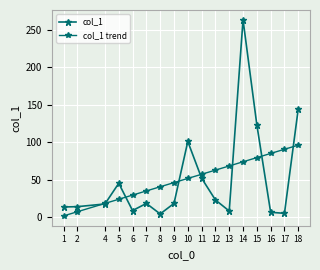

Count the number of data series in this chart.

2